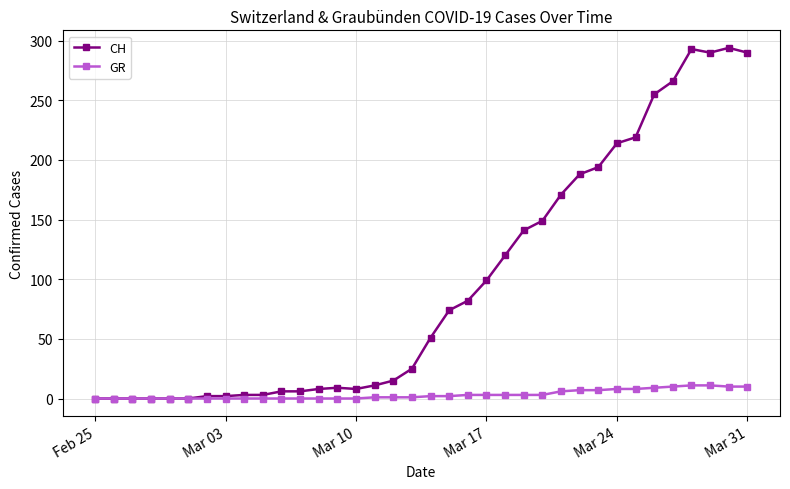

True or false: CH has more than 1 points higher than both neighbors.

True